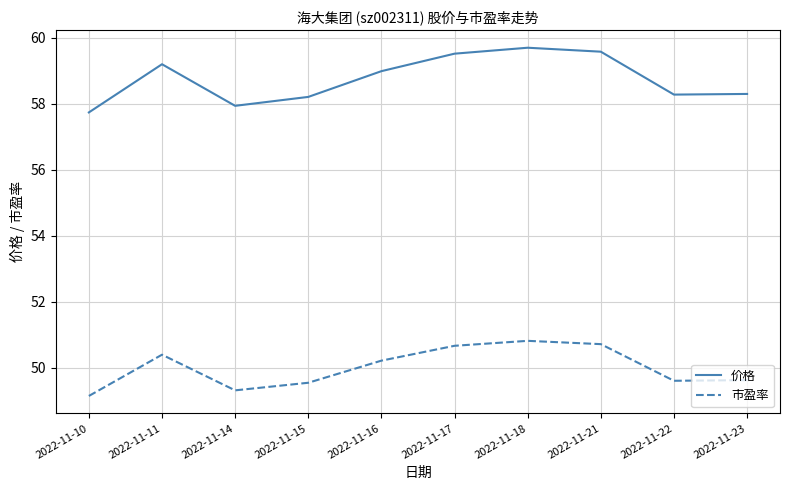

Which series has the widest spread of values?

价格